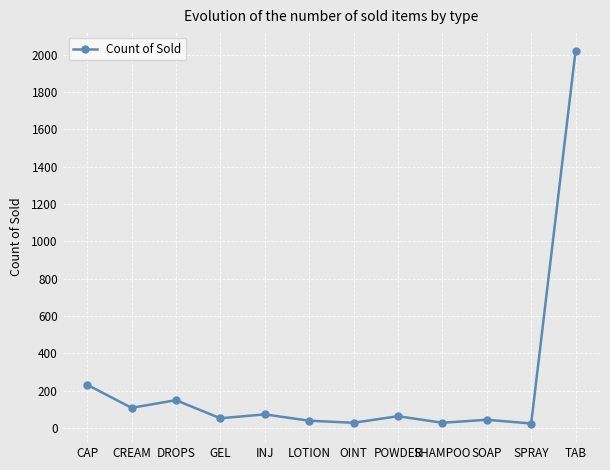

How many categories are shown in the chart?

12